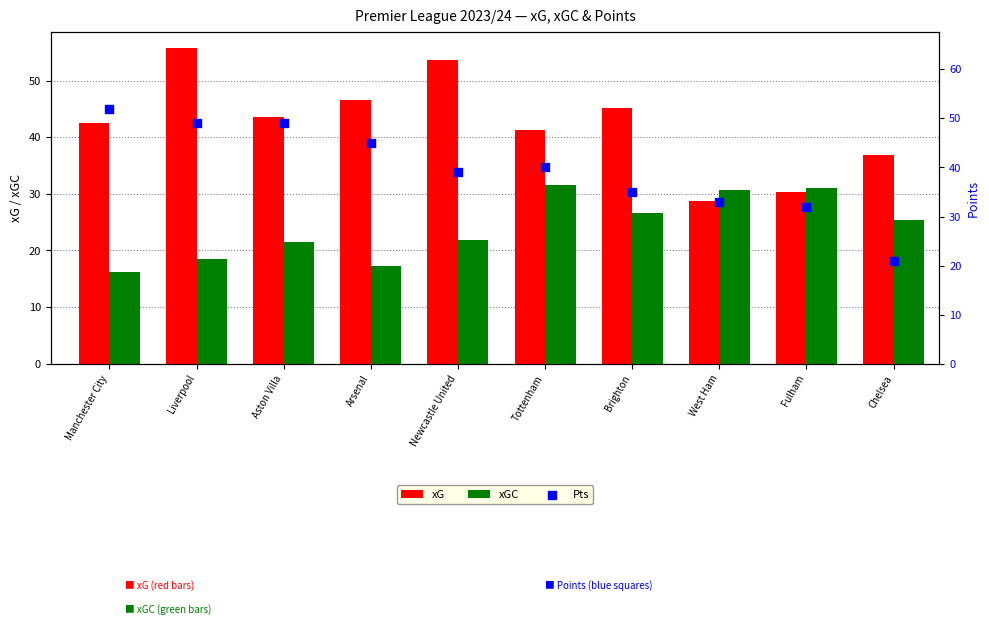

At which category is the sum across all series the highest?

Liverpool